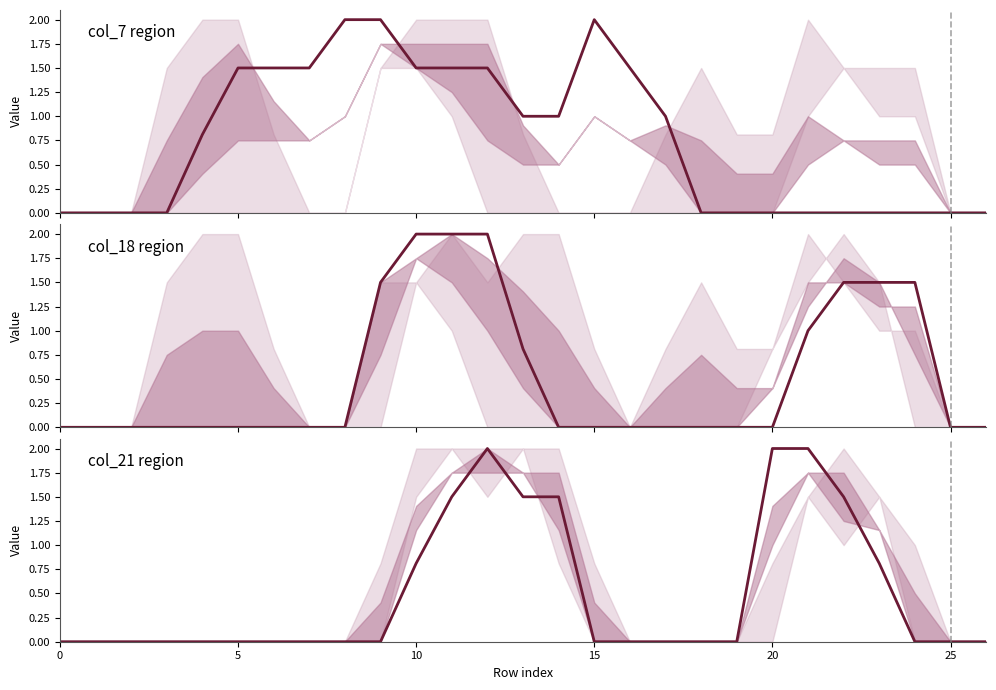

True or false: col_18 and col_21 cross at least once.

False